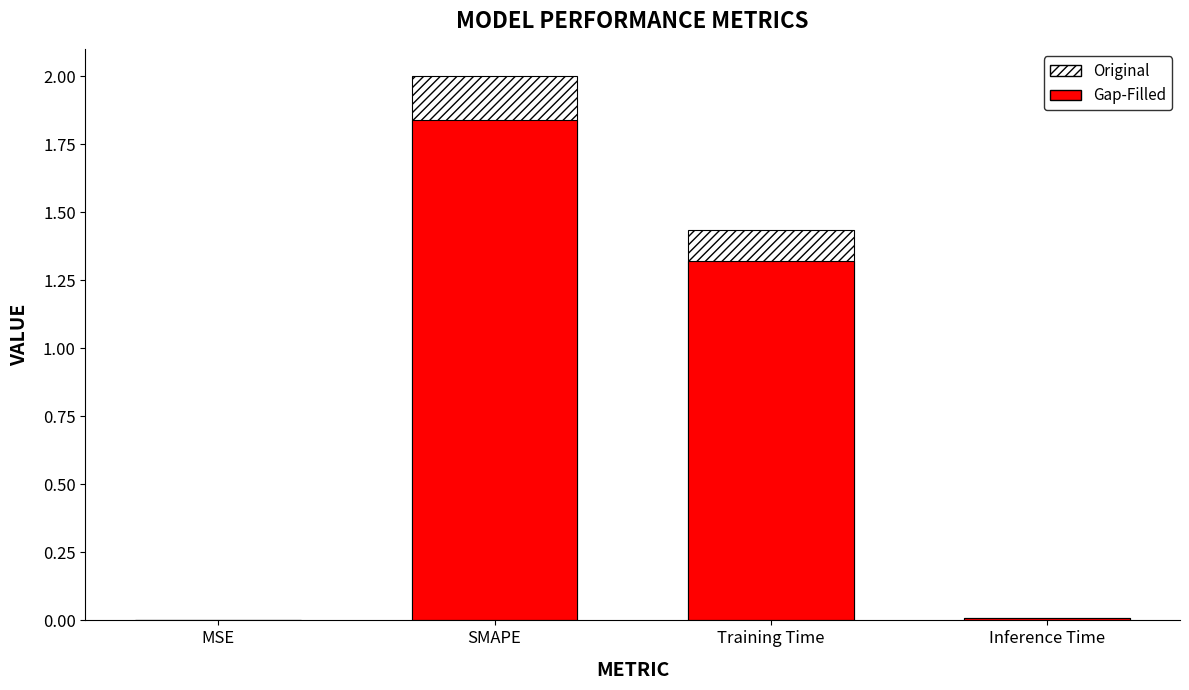

What is the label of the 1st bar from the left?

MSE